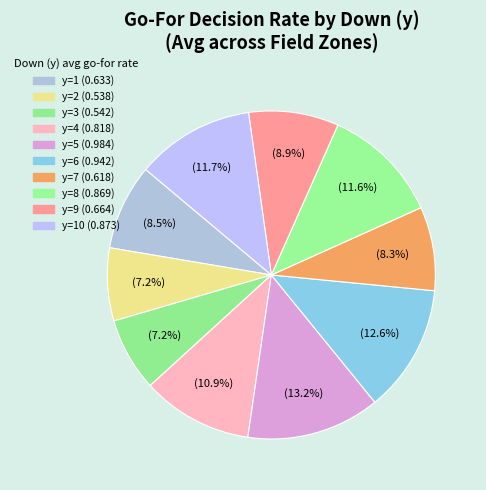

Count the number of slices in the pie.

10